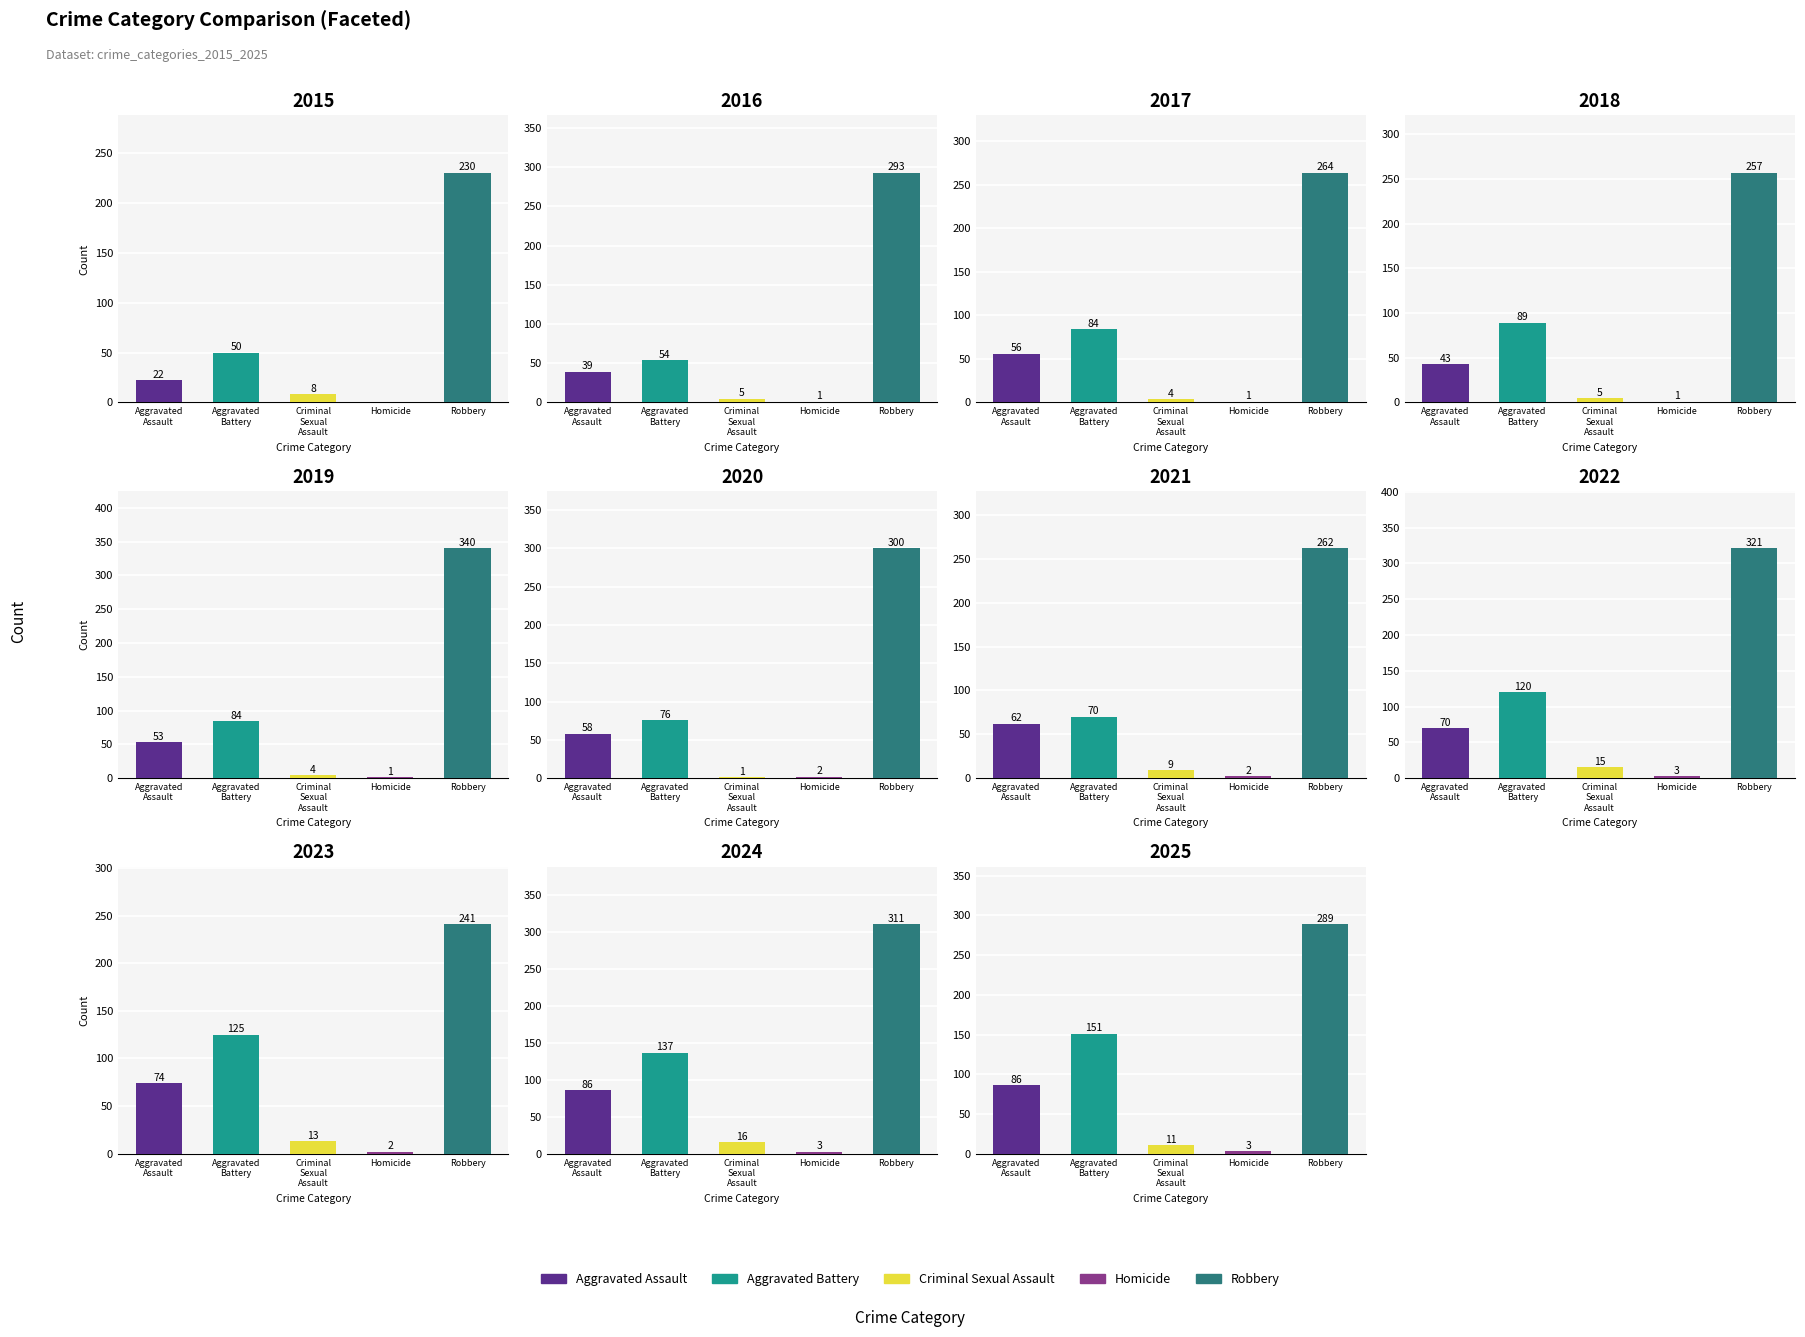

Which has a higher value, 2022 or 2025?

2025